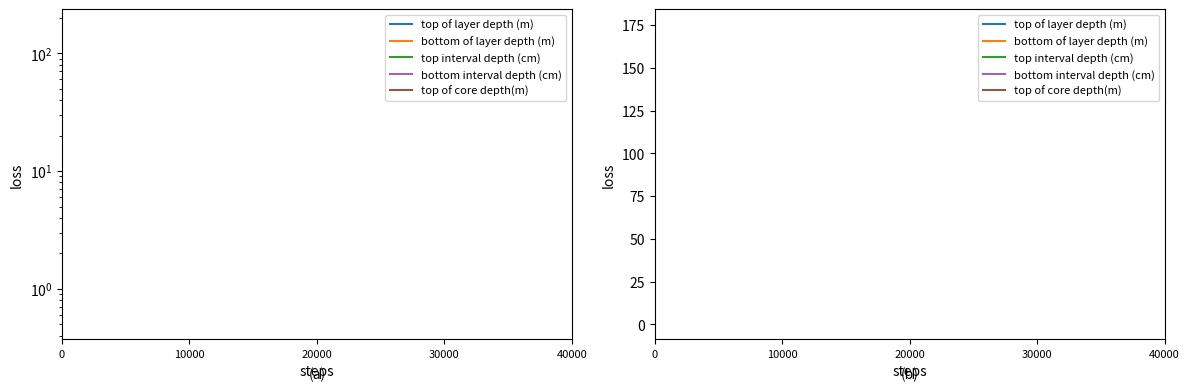

How many series are shown in this chart?

5